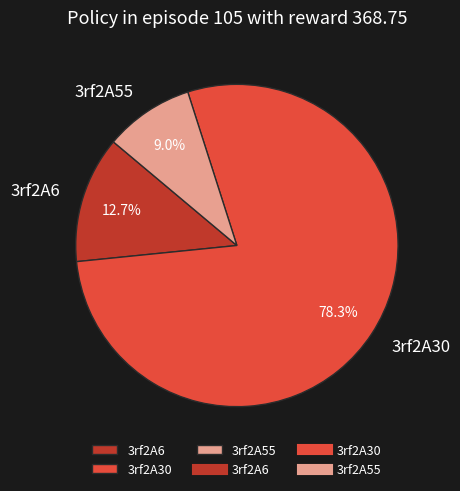

The 3rf2A55 slice represents 9% of the pie. True or false?

True